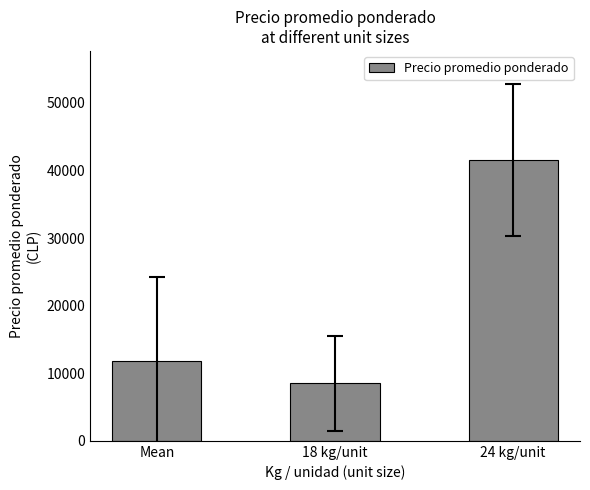

What is the label of the 1st bar from the left?

Mean